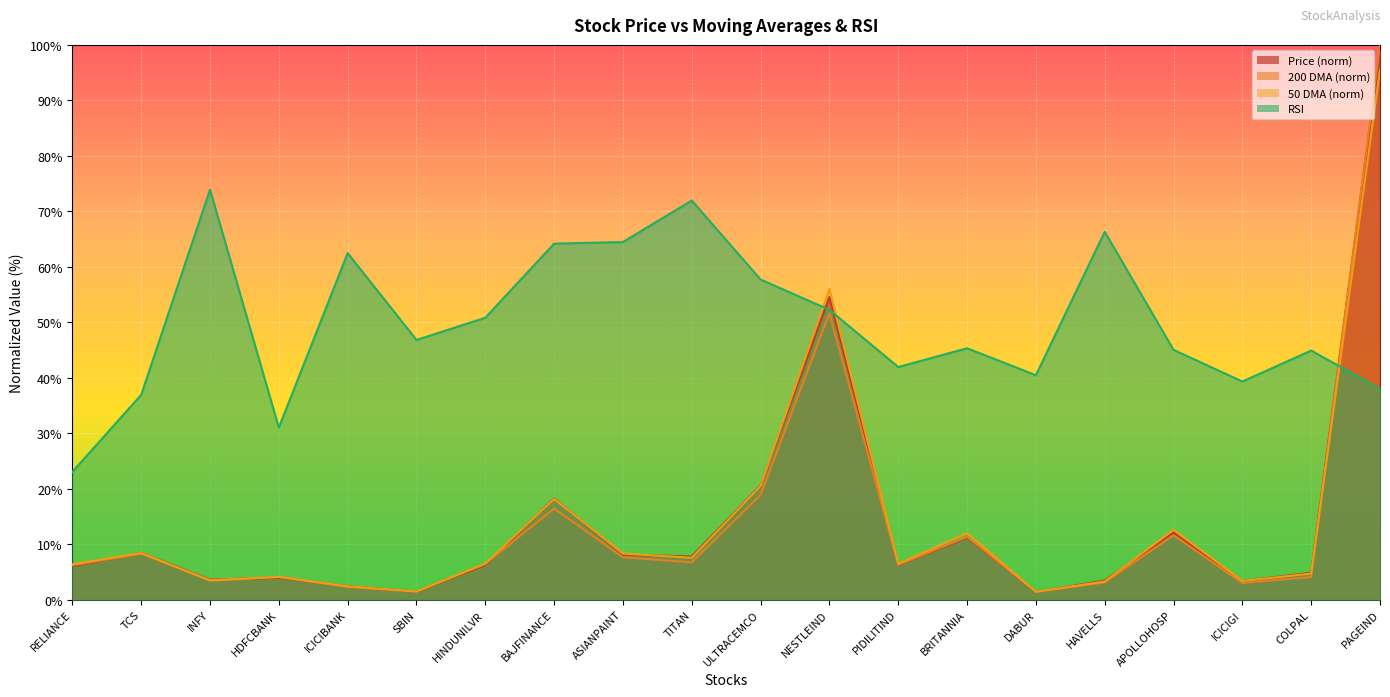

At which category is the sum across all series the highest?

PAGEIND